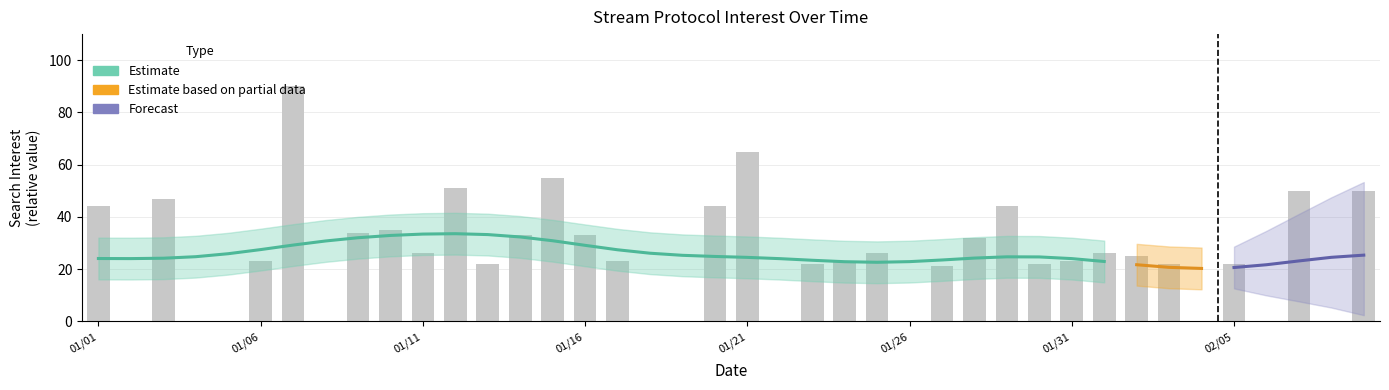

How many values are above zero?

29